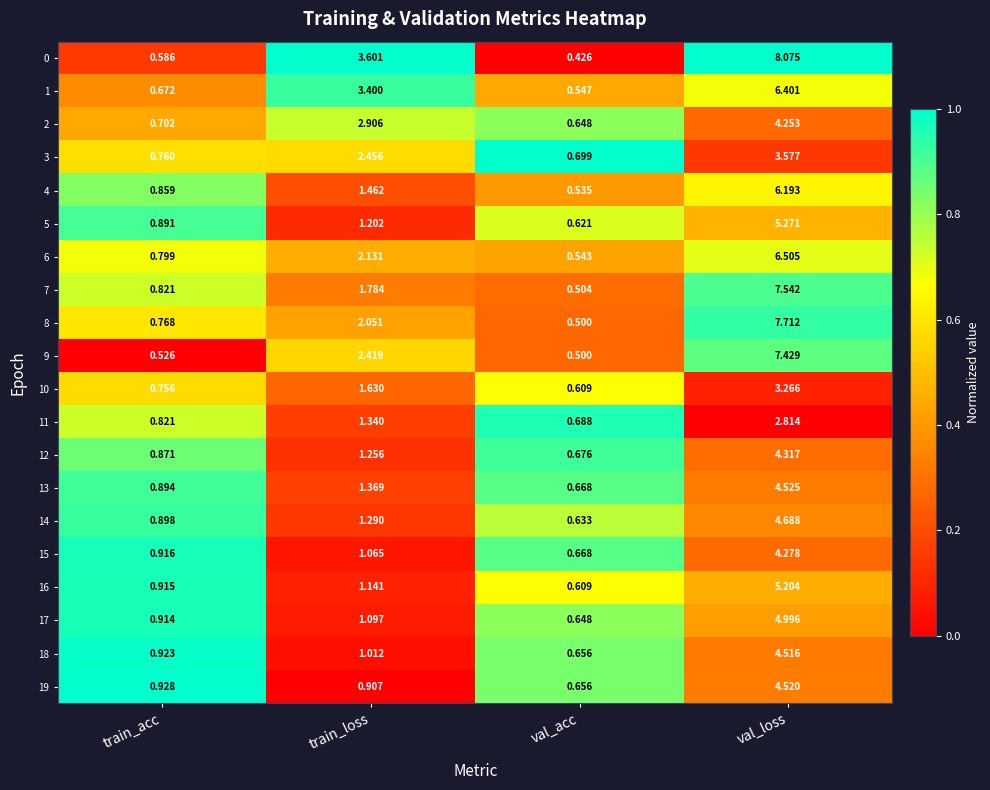

Is the value of 9 at val_acc greater than the value of 13 at train_loss?

No